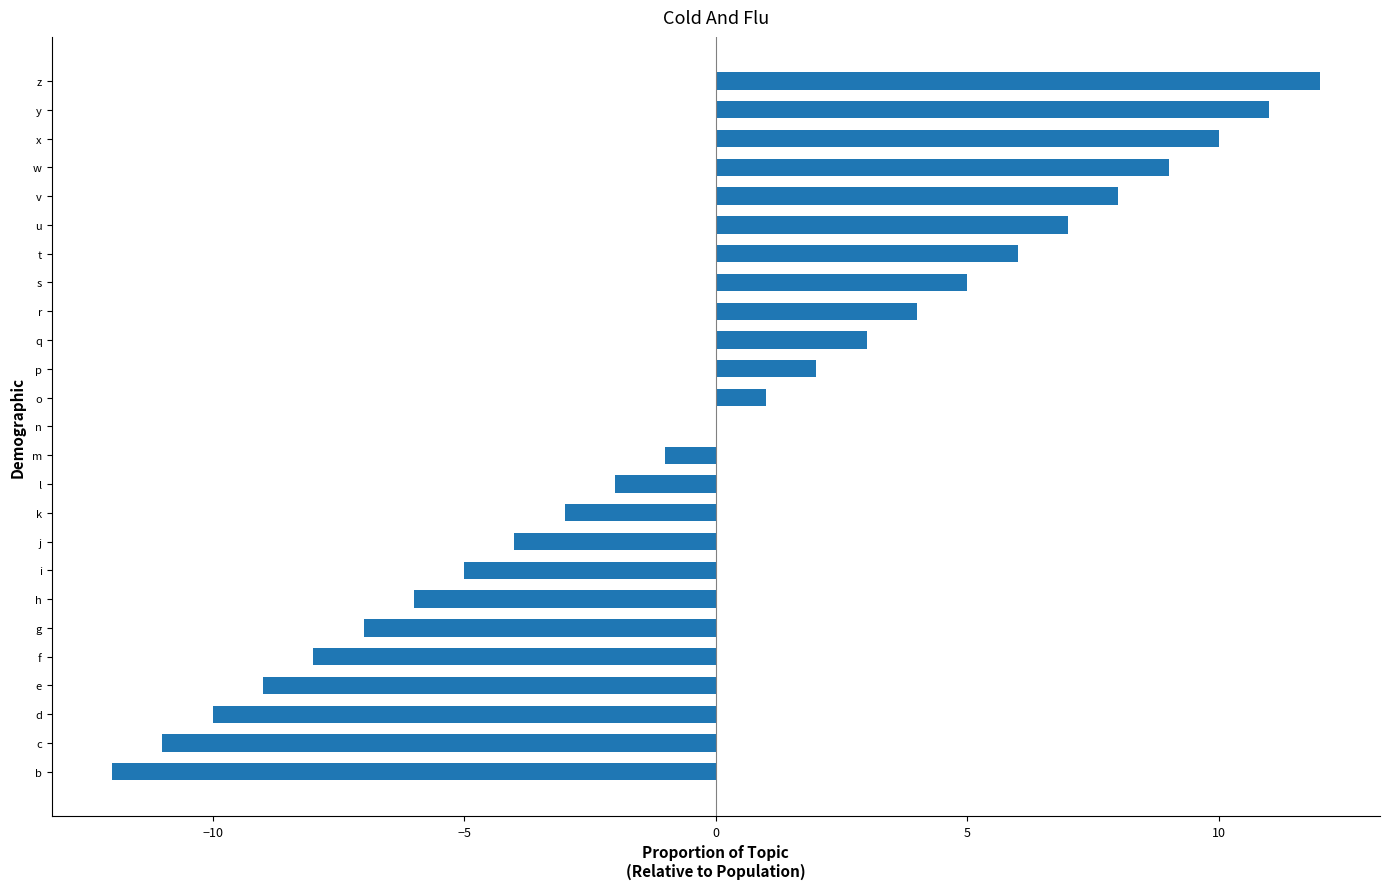

Which has a higher value, e or k?

k